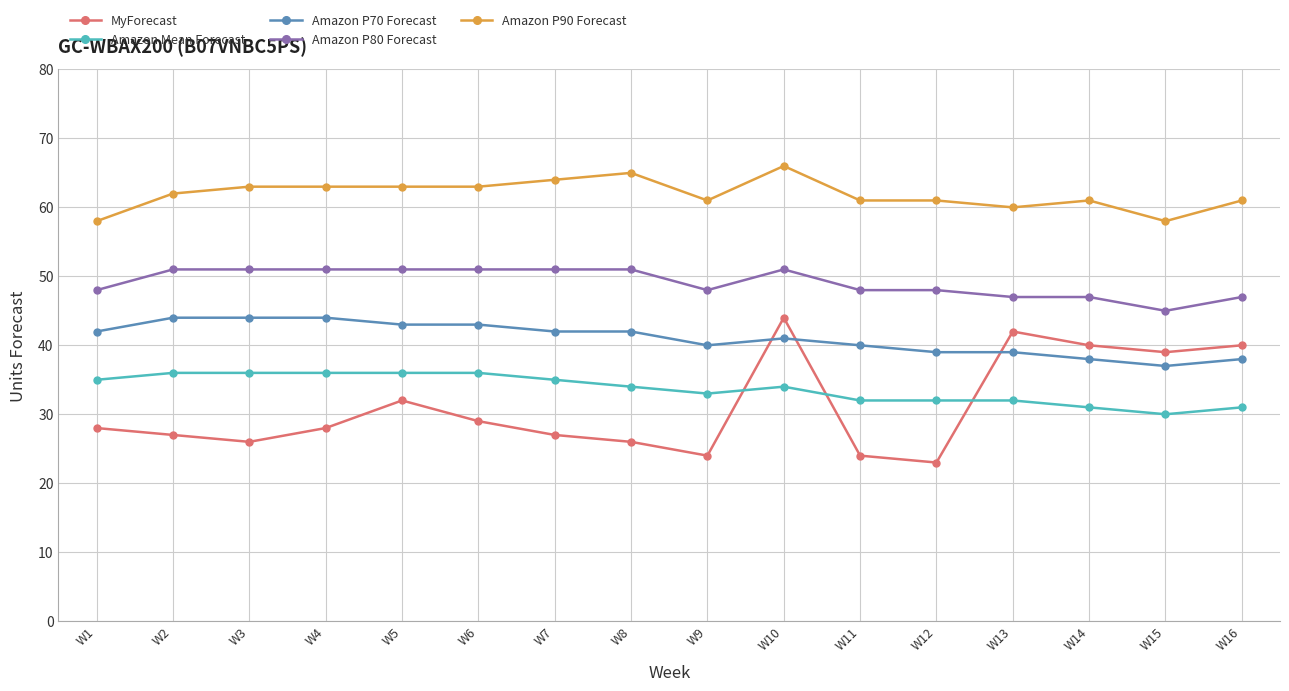

At which category is the sum across all series the highest?

W10